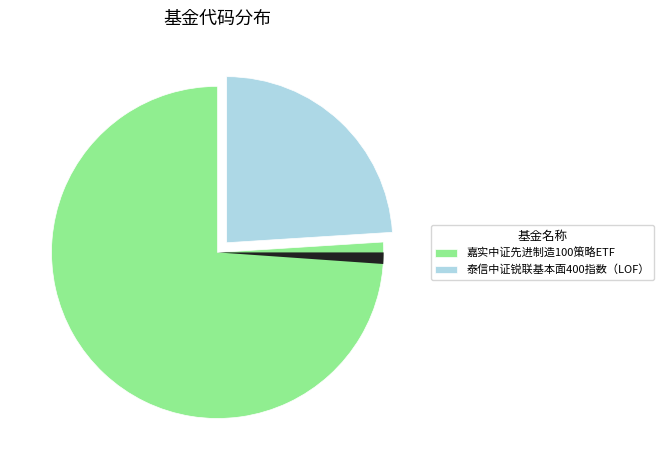

Is there any slice that represents more than half of the pie?

Yes